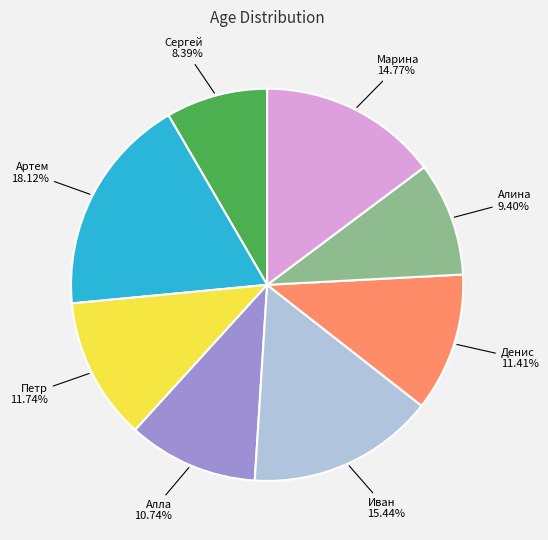

Is there any slice that represents more than half of the pie?

No